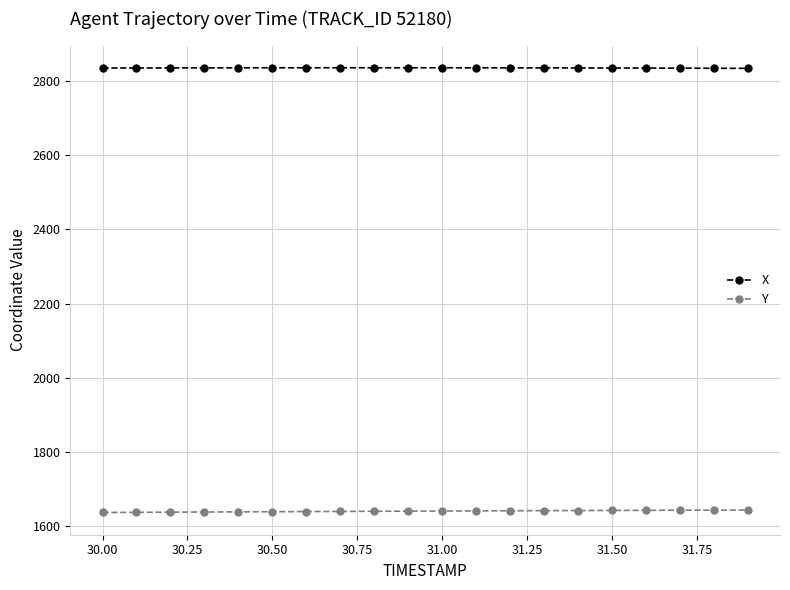

Count the number of categories in the chart.

20